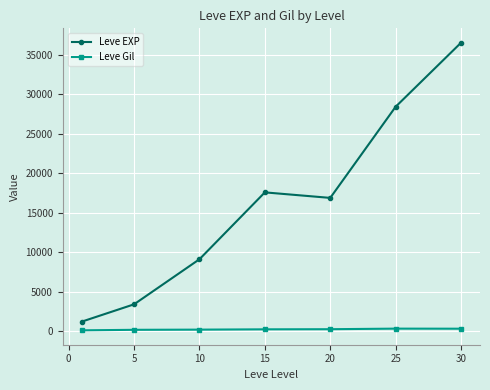

What are all the series names shown in the legend?

Leve EXP, Leve Gil